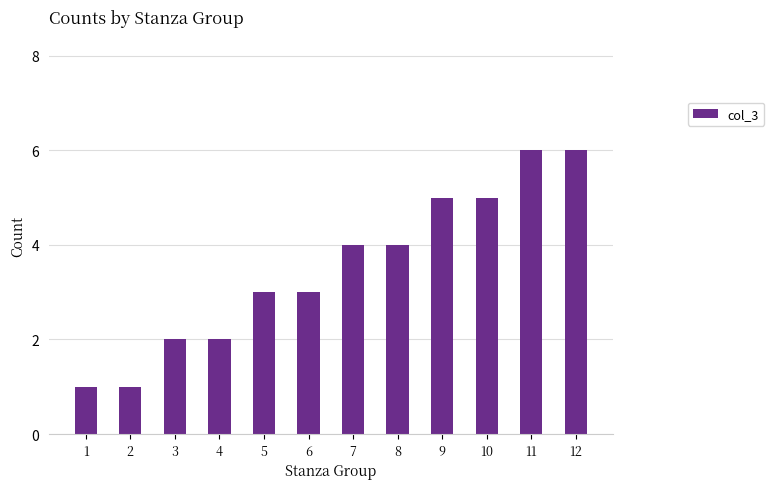

Read the value at 7.

4